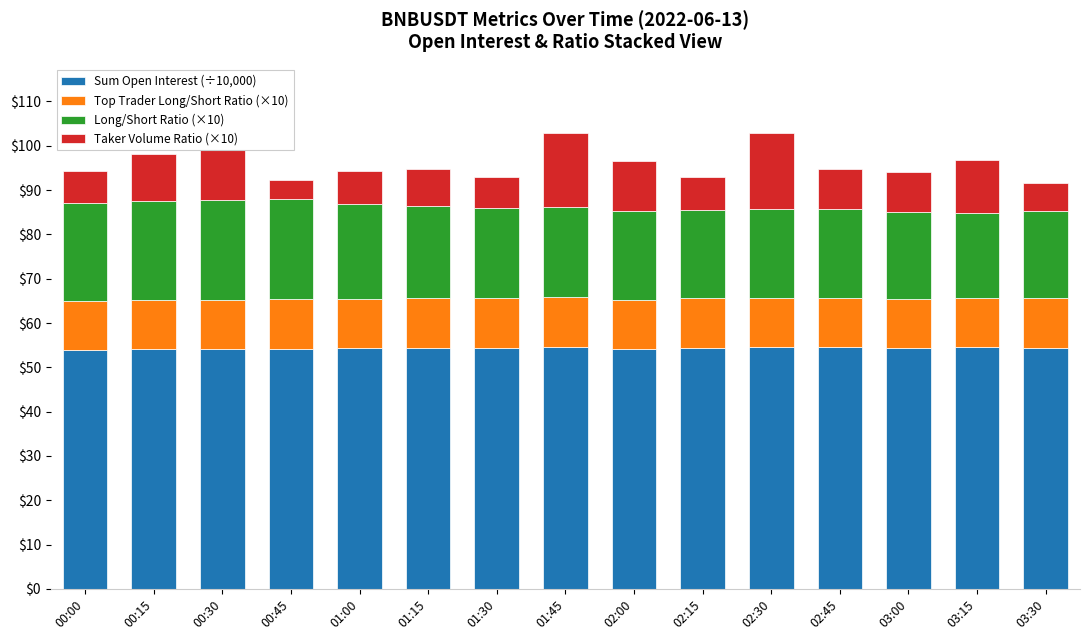

The Sum Open Interest (÷10,000) series shows 54.4 at 02:15. True or false?

True